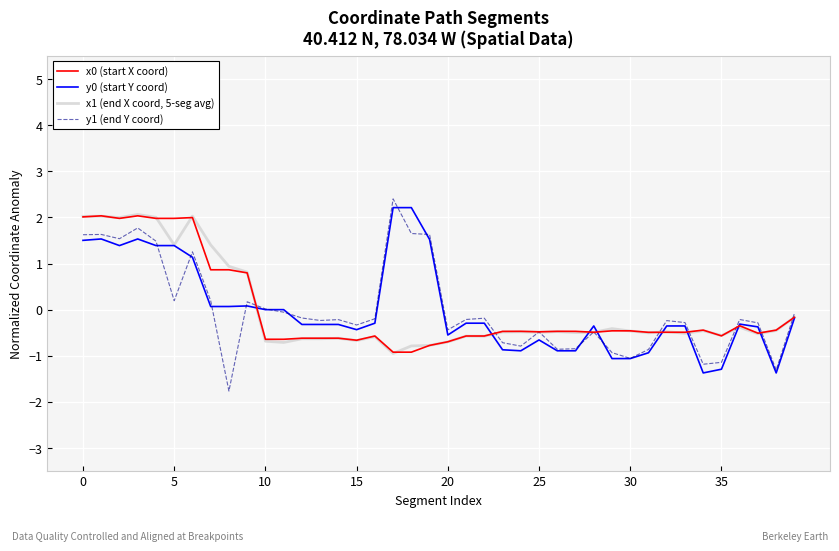

What is the smallest value displayed?

-1.8